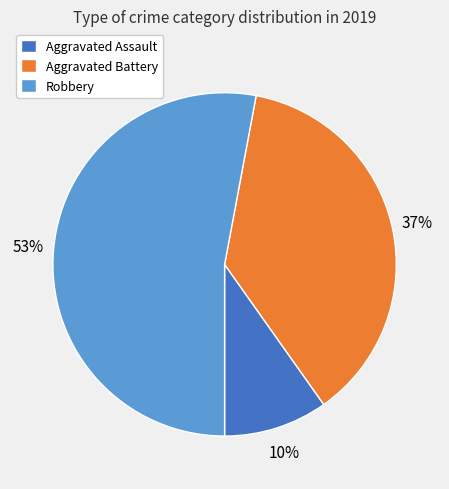

To the nearest percent, what is the difference between the Robbery and Aggravated Battery slice percentages?

16%